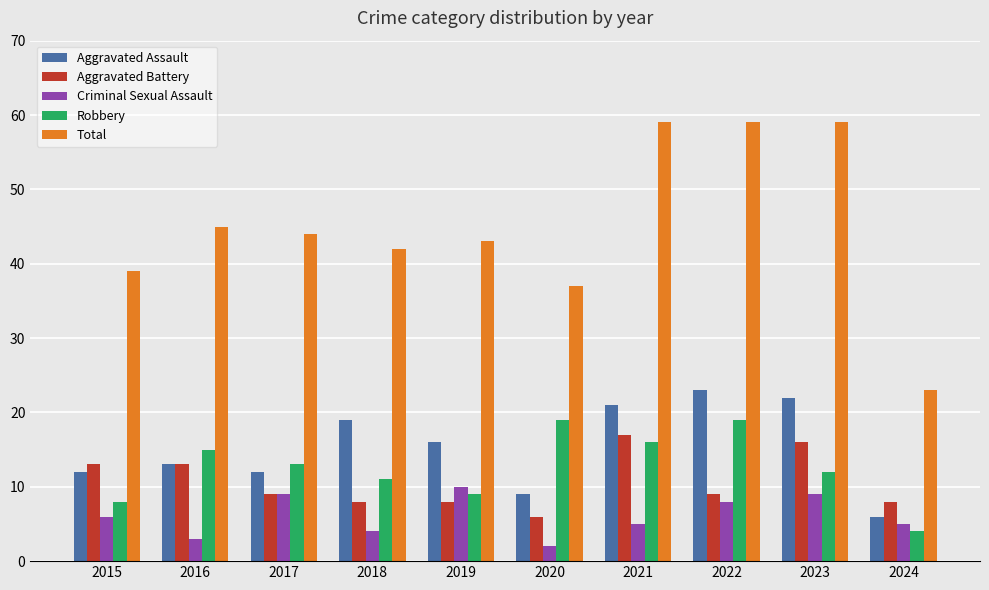

The value of Total at 2018 is 42. True or false?

True